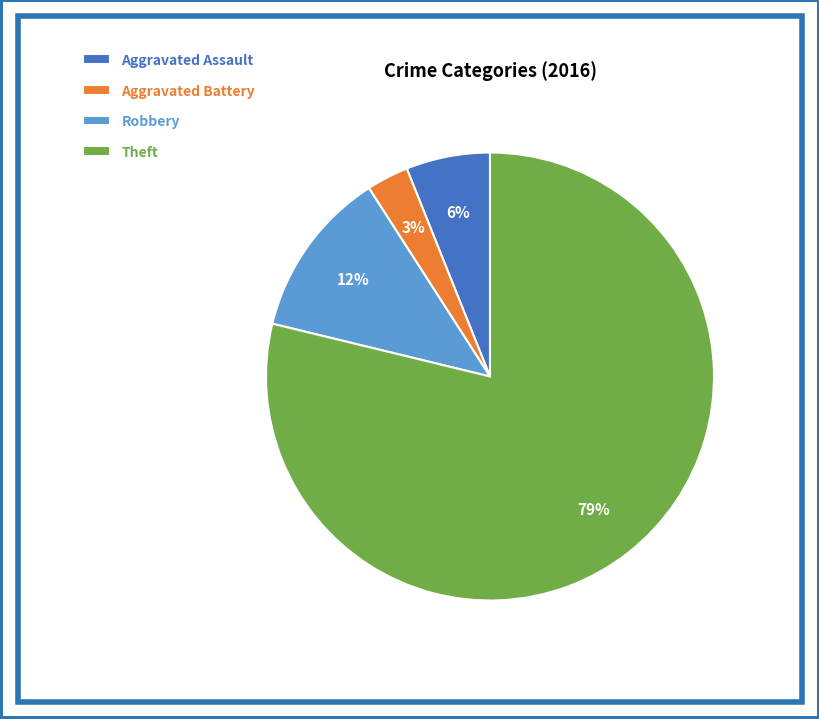

How many segments does this pie chart have?

4